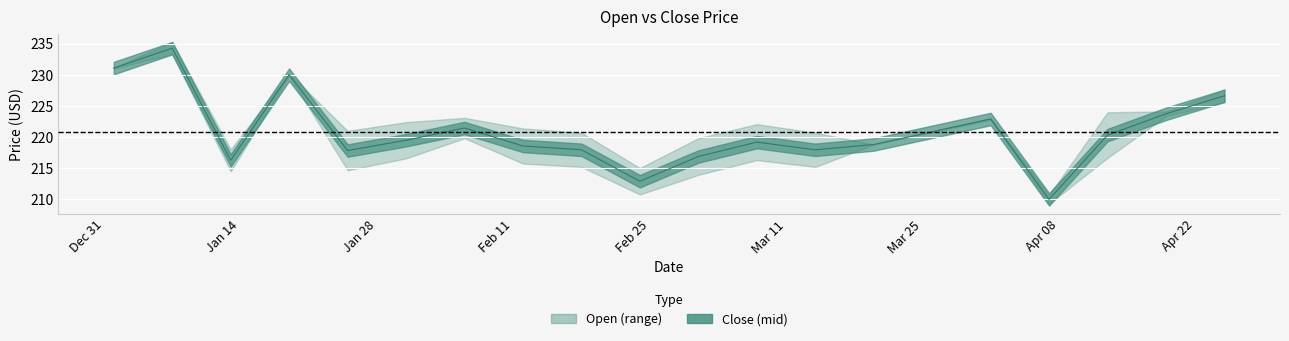

How many interior local peaks does the Close series have?

5